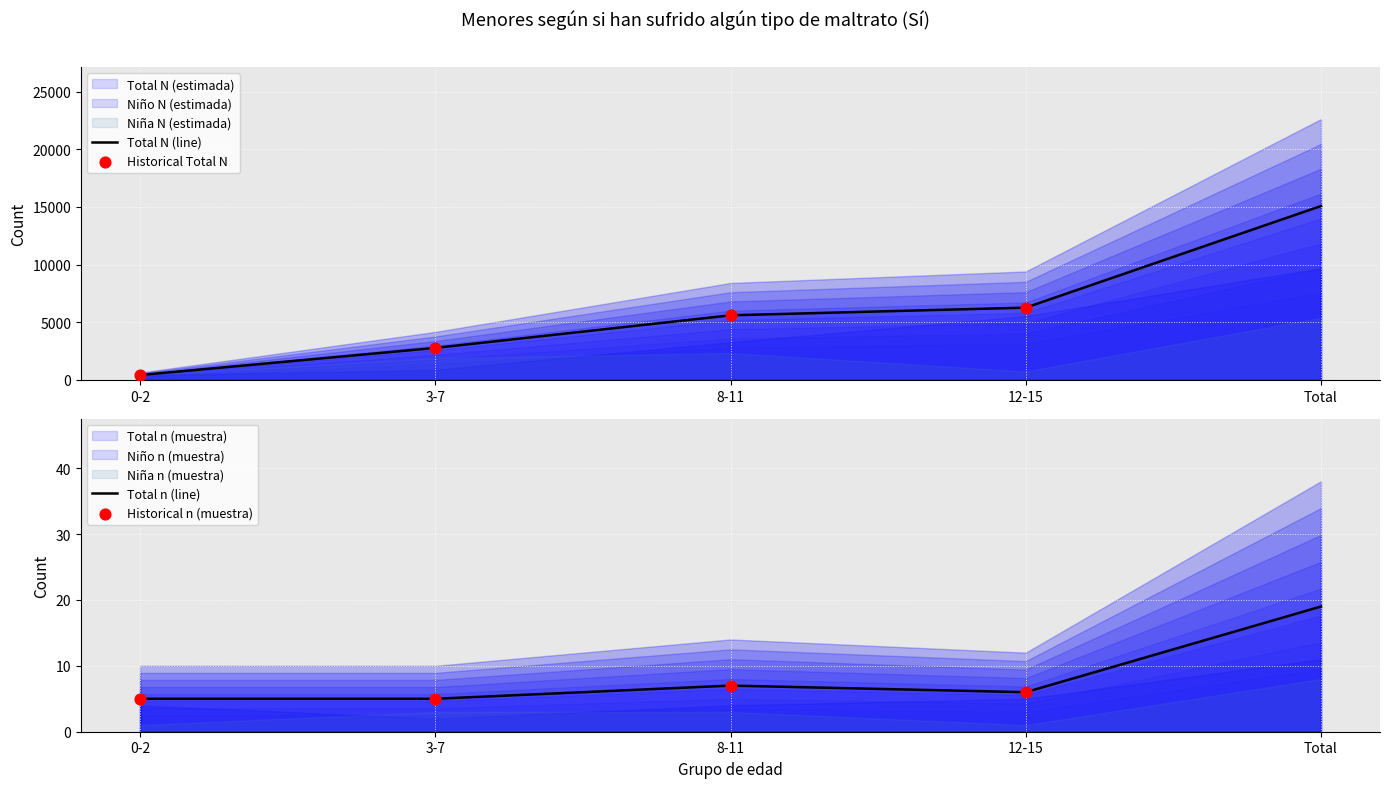

Which series has the largest total across all categories?

Total N (estimada)